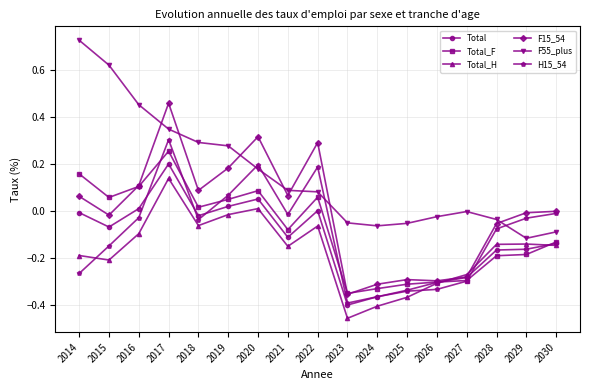

Where is F55_plus nearest to the value 0?

2027